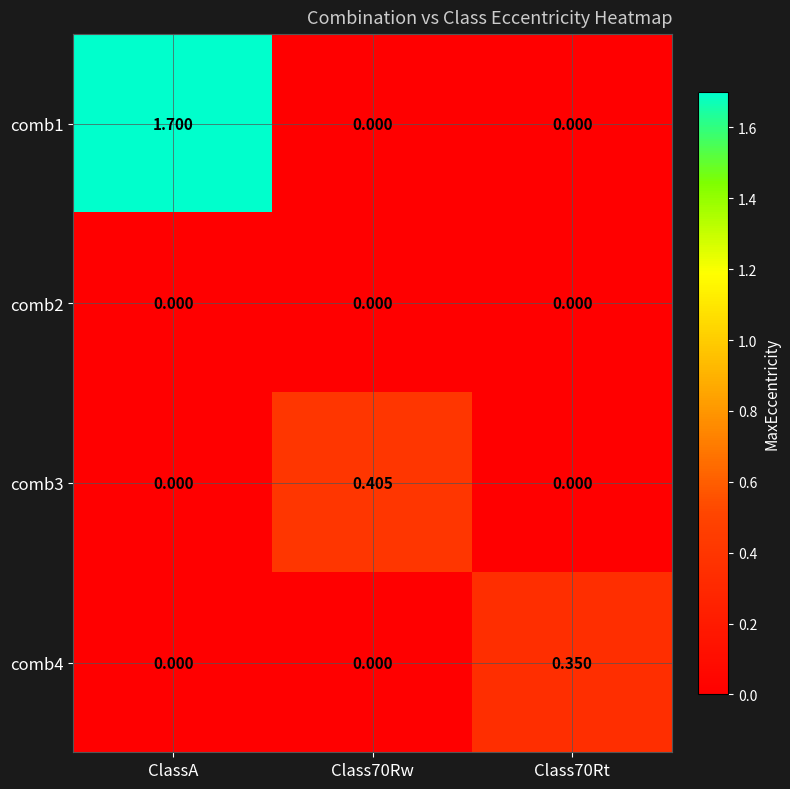

Which category has the highest value across all series?

ClassA